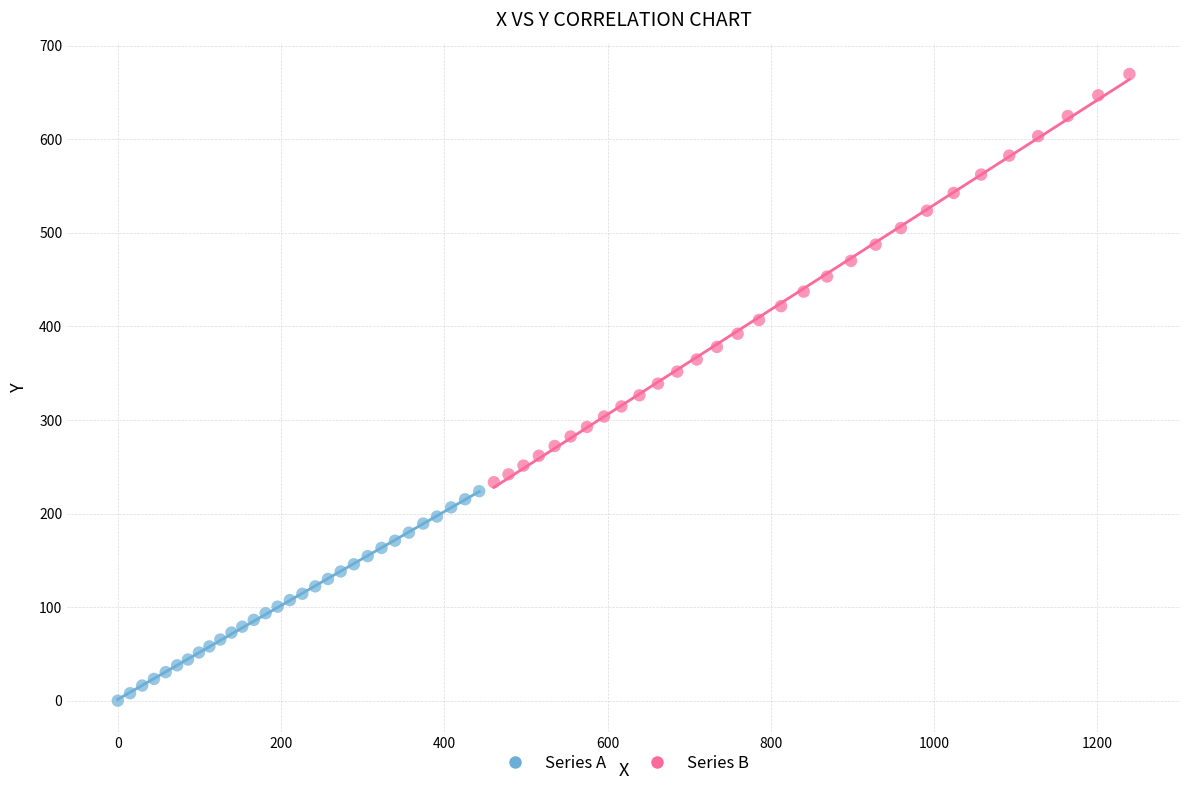

Which series reaches the maximum Y coordinate?

Series B